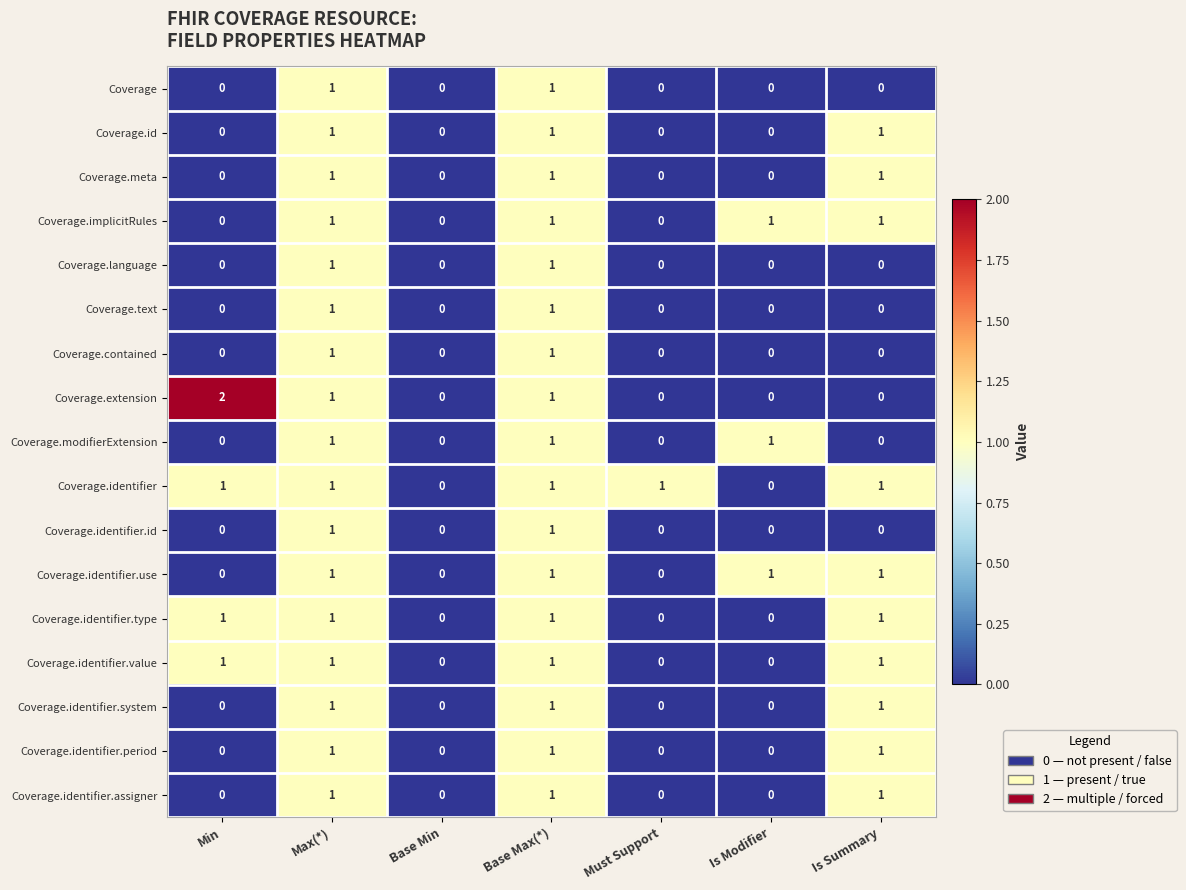

Is it true that Coverage.identifier.type equals 1 at Max(*)?

True